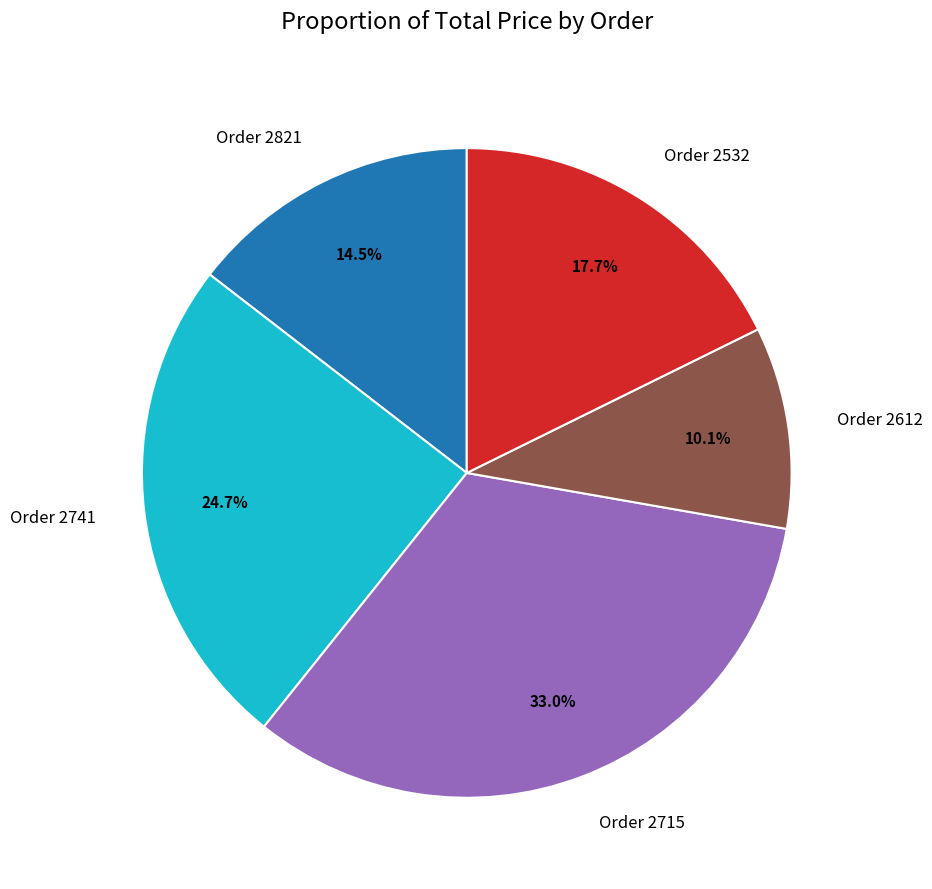

Does any single category account for the majority?

No